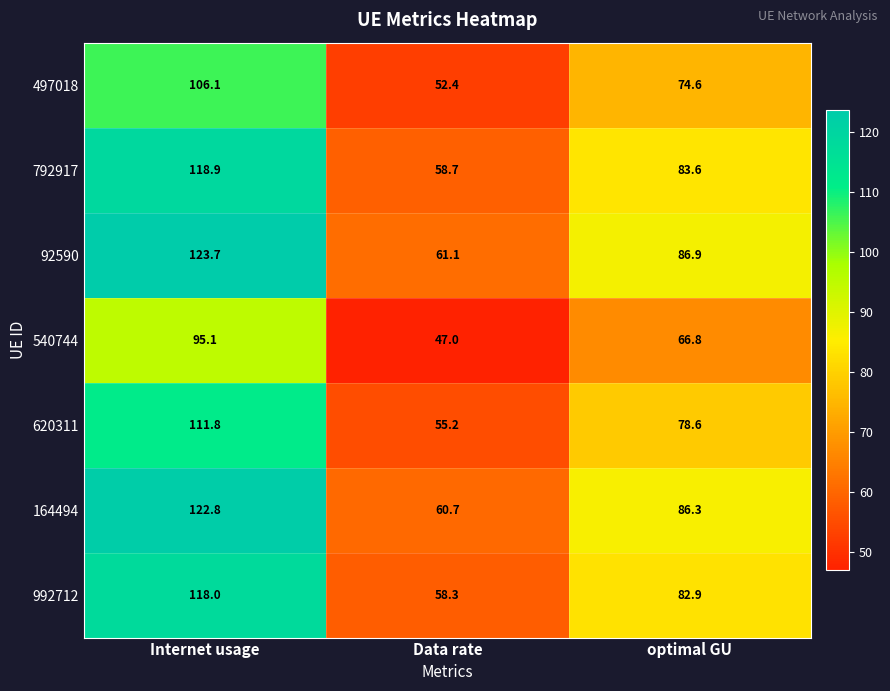

At which category is the sum across all series the highest?

Internet usage